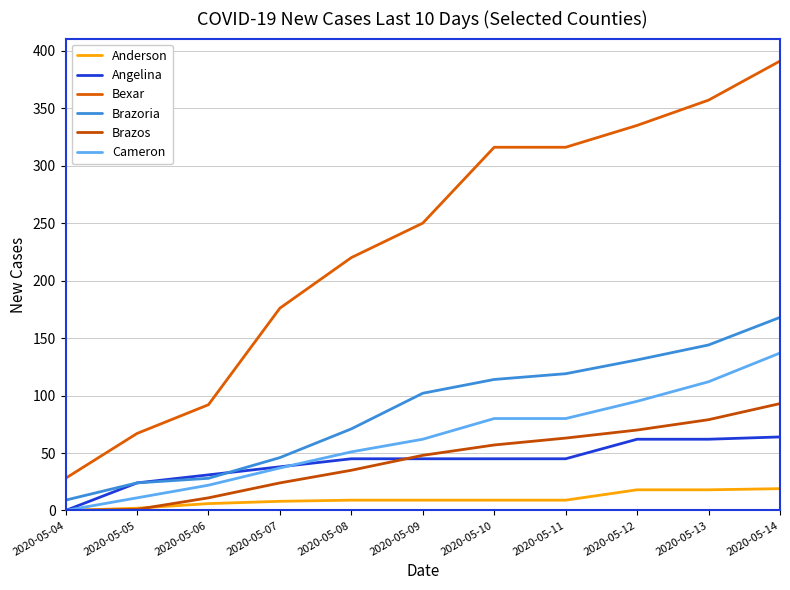

What are all the series names shown in the legend?

Anderson, Angelina, Bexar, Brazoria, Brazos, Cameron